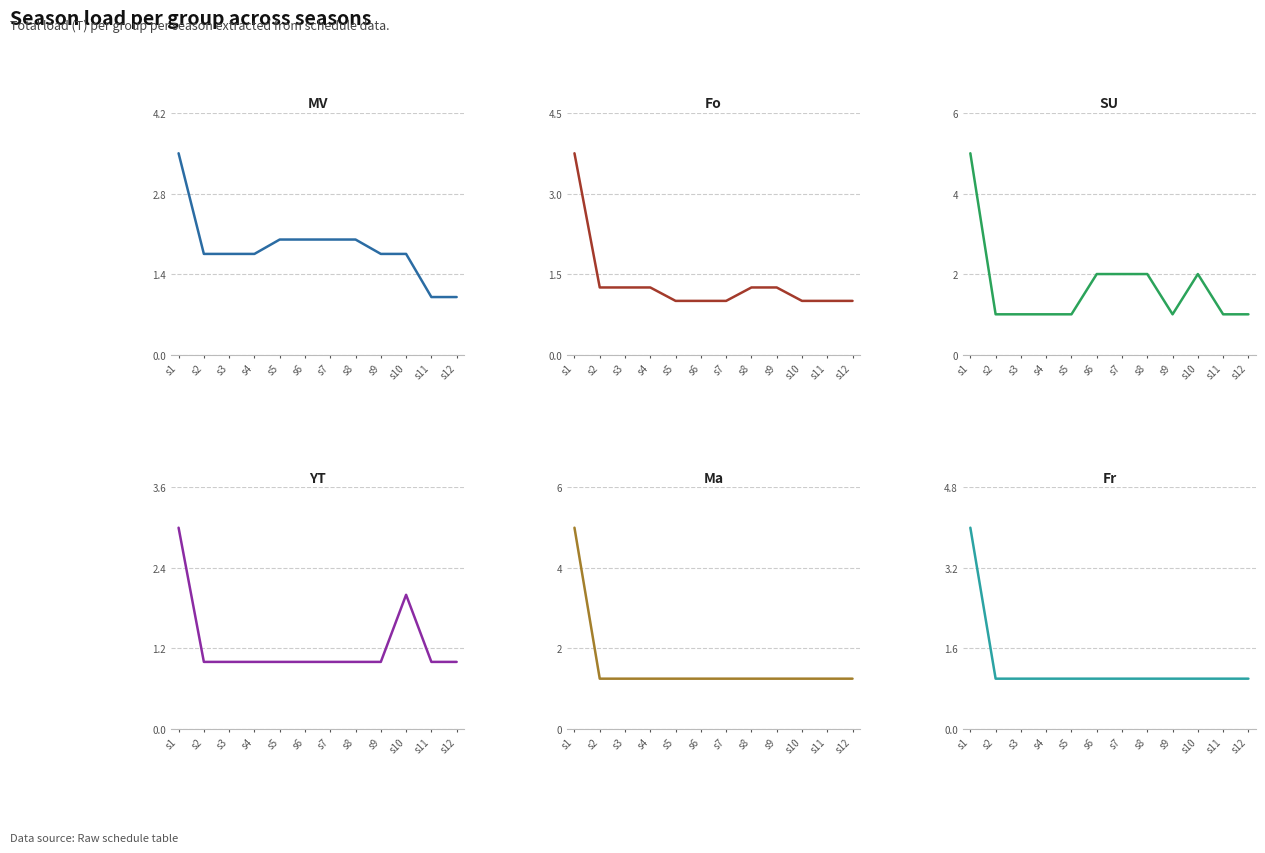

What are all the series names shown in the legend?

MV, Fo, SU, YT, Ma, Fr